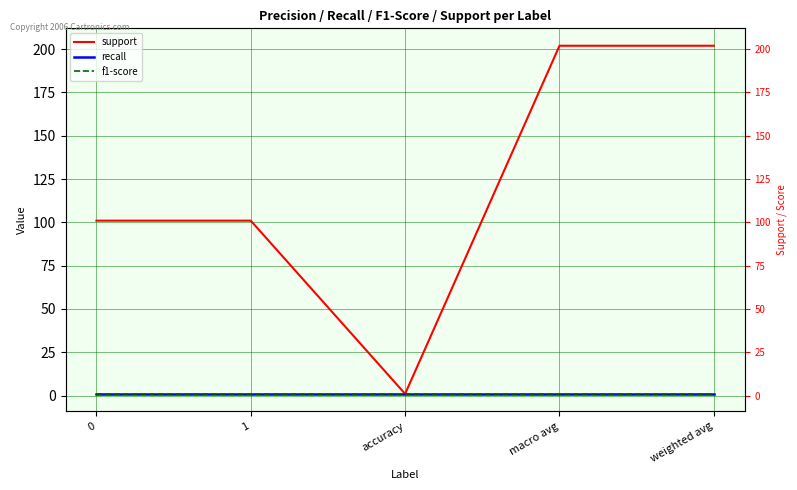

What is the label of the 5th point from the left?

weighted avg